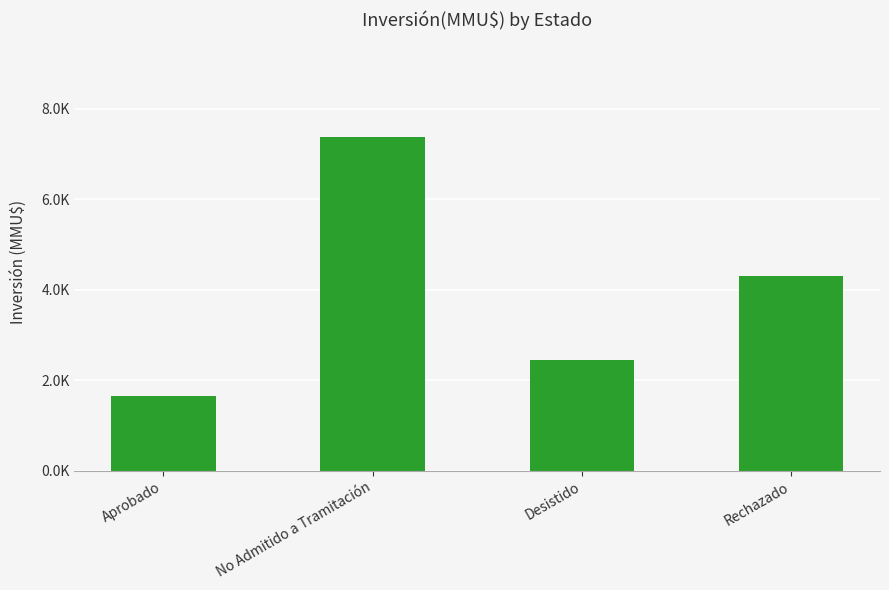

List the labels in order of value, largest first.

No Admitido a Tramitación, Rechazado, Desistido, Aprobado